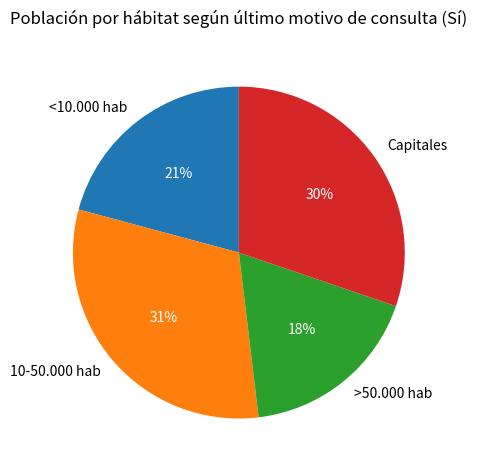

Between 10-50.000 hab and Capitales, which is larger?

10-50.000 hab